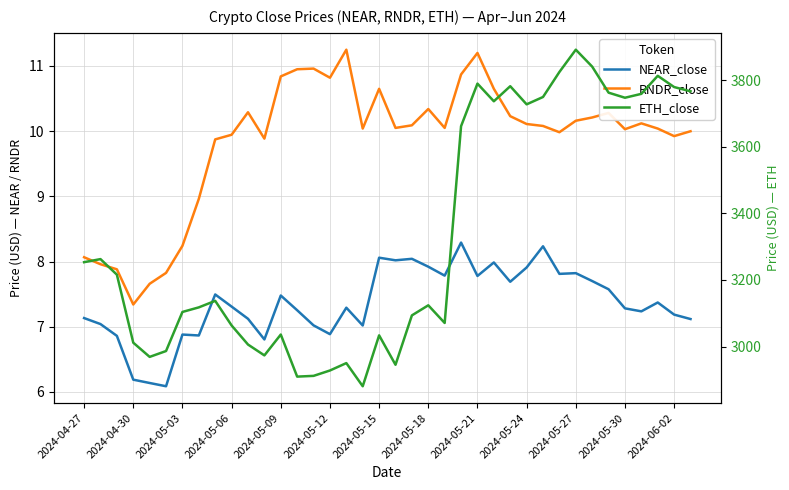

True or false: NEAR_close has a value of 7.6 at 32.

True